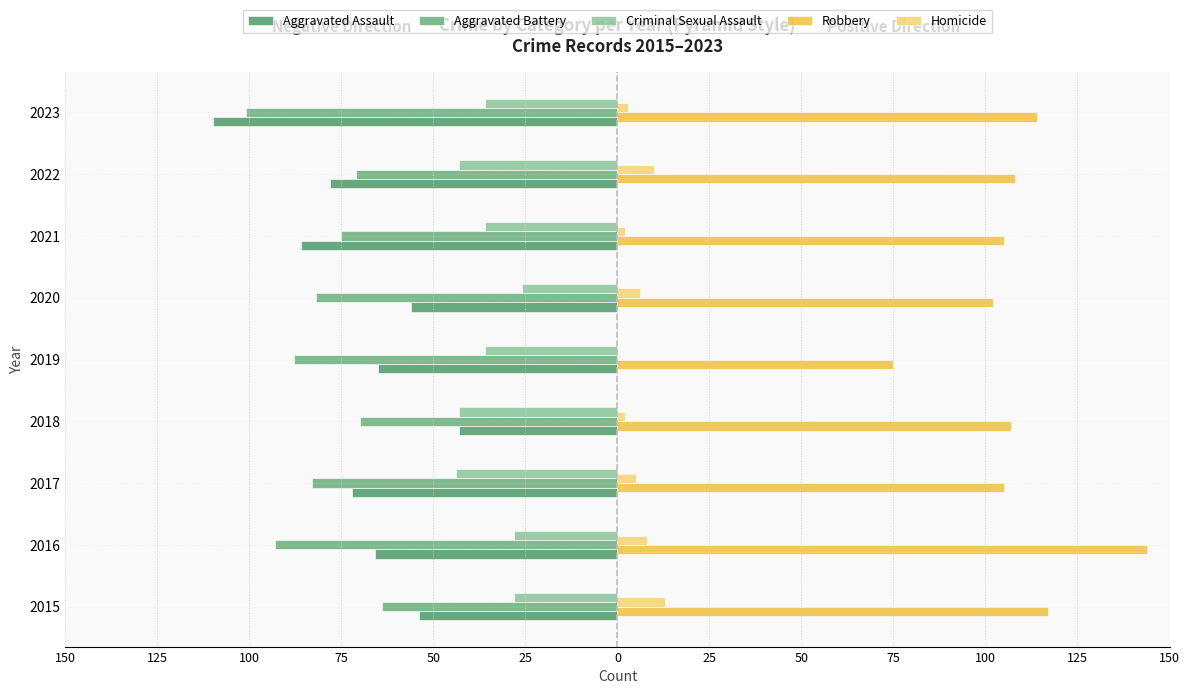

What are all the series names shown in the legend?

Aggravated Assault, Aggravated Battery, Criminal Sexual Assault, Robbery, Homicide